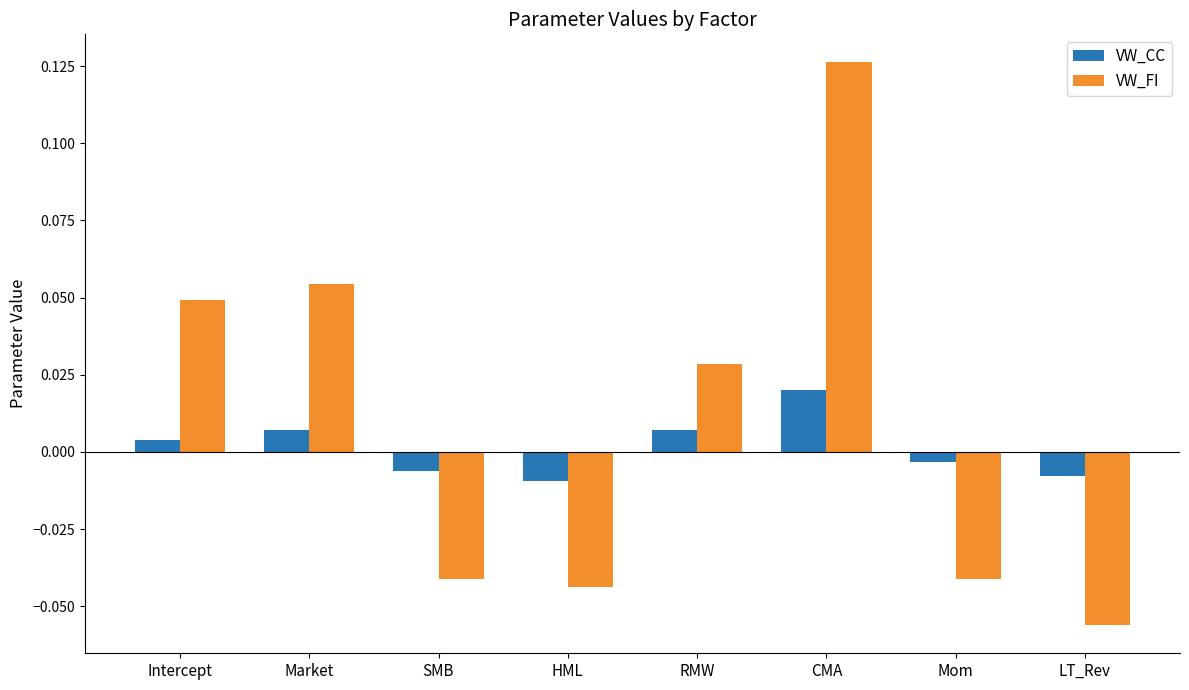

What position from the right is SMB?

6